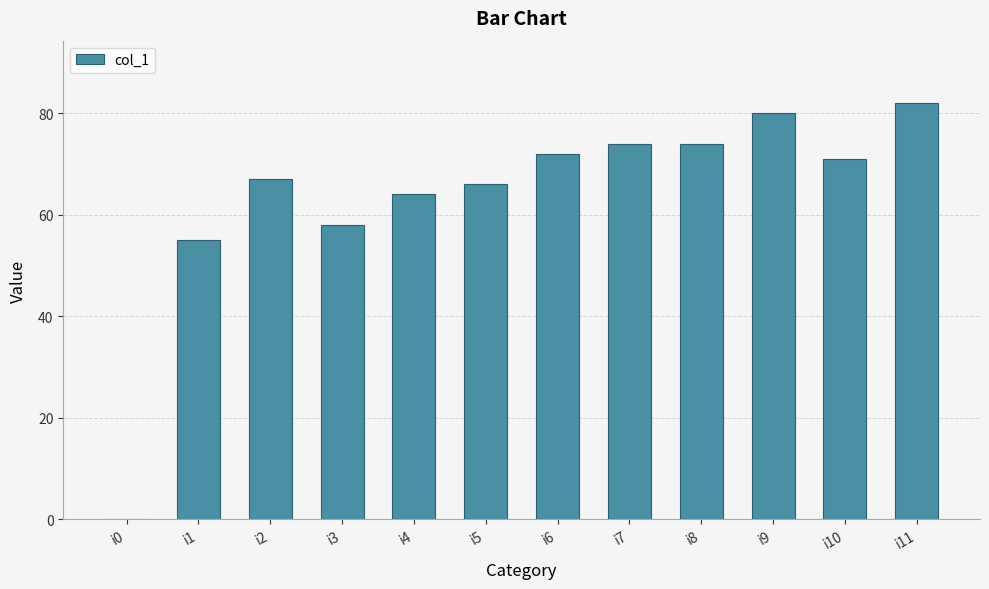

Where does the data first go above 71?

i6